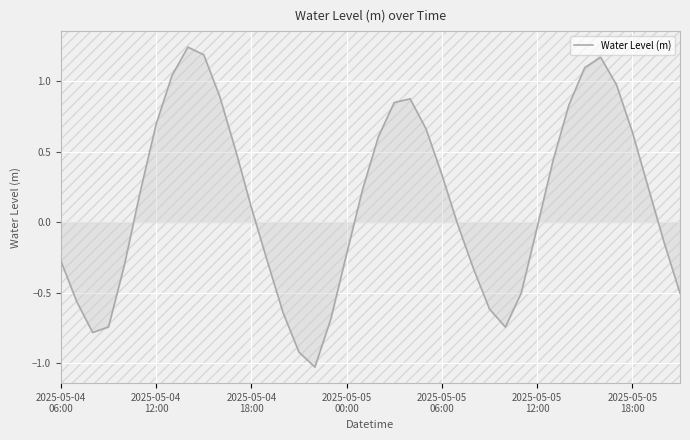

What is the difference between the maximum and minimum values?

2.3